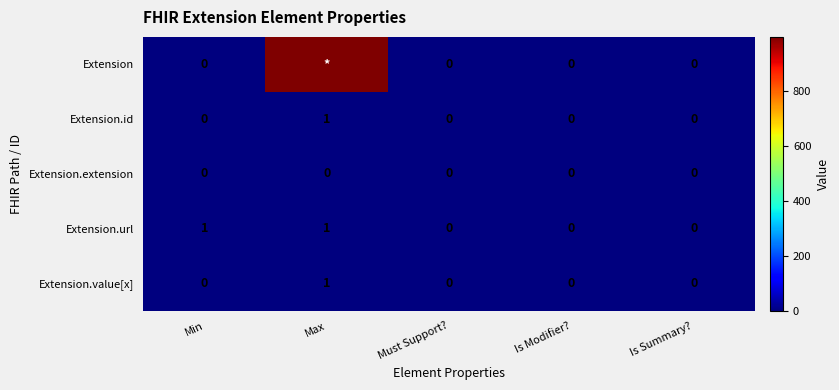

Which series changed the most between Min and Is Summary??

Extension.url